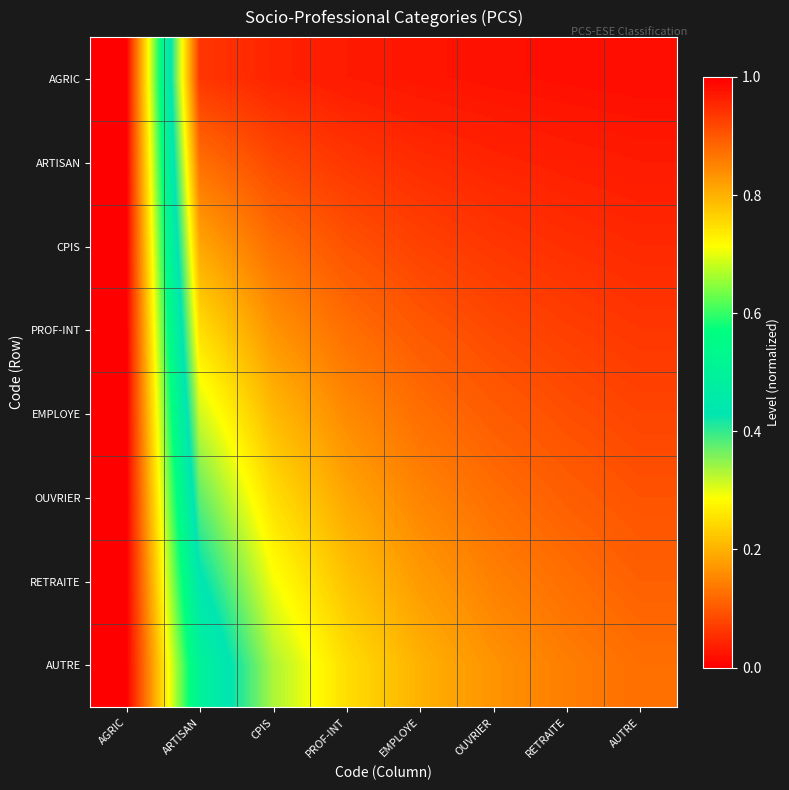

At how many categories does at least one series exceed 0?

8